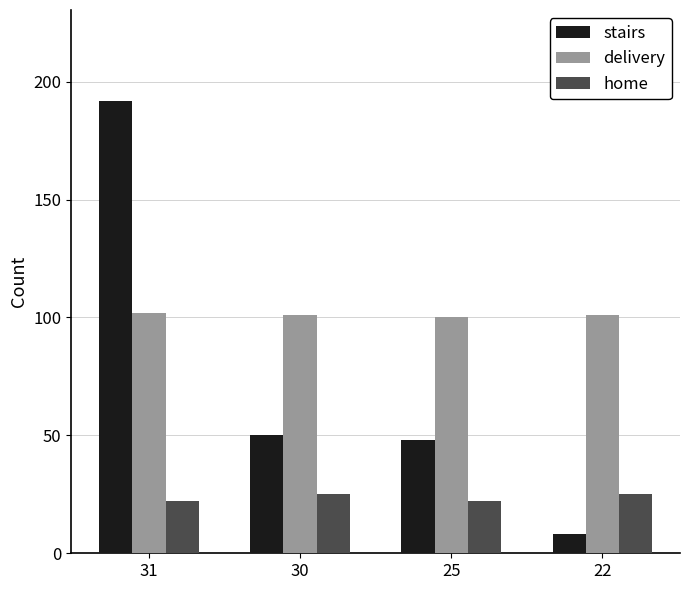

How many series are shown in this chart?

3